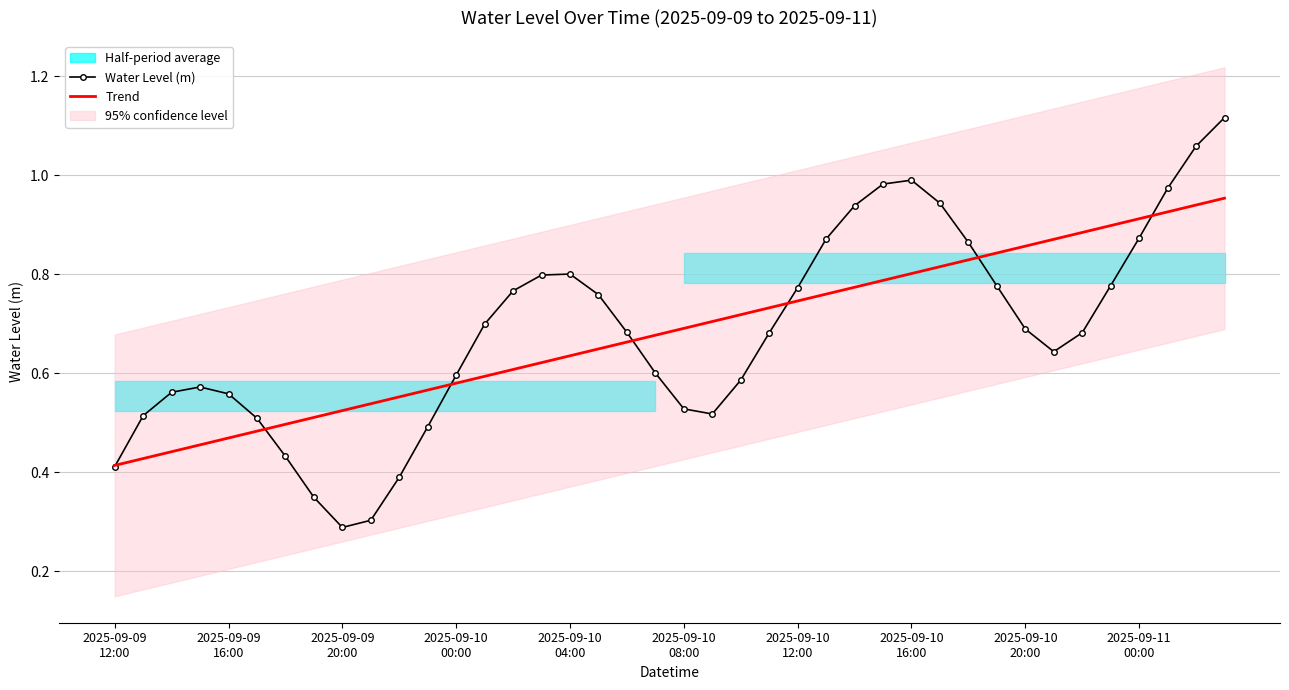

What is the difference between the Water Level (m) values at 12 and 14?

0.2